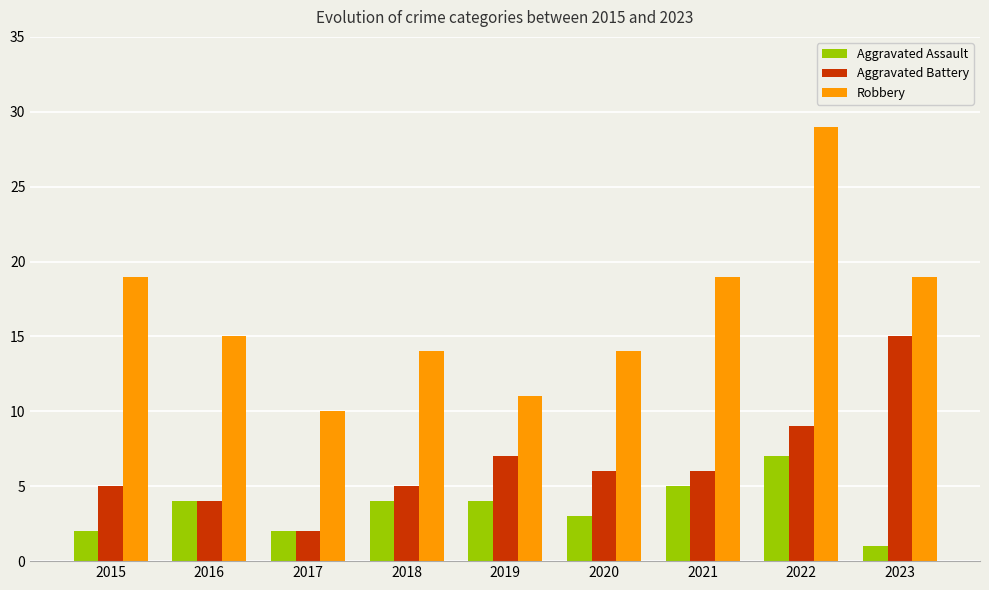

What is the smallest value displayed?

1